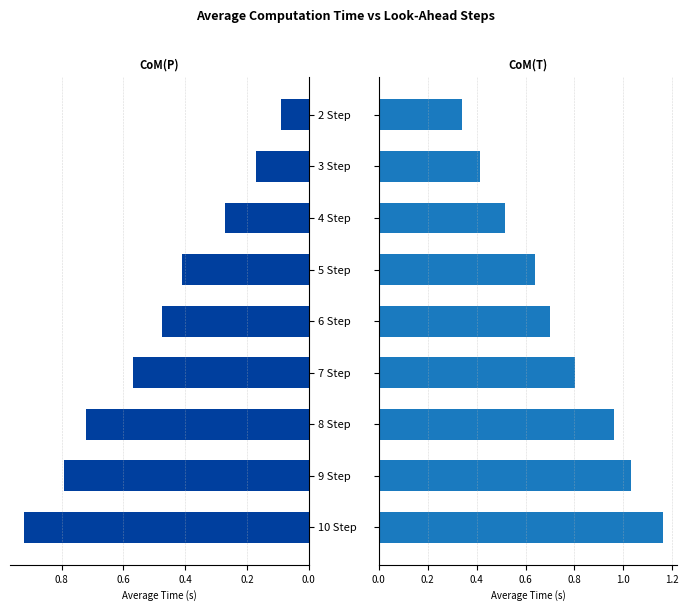

What position from the right is 9 Step?

2